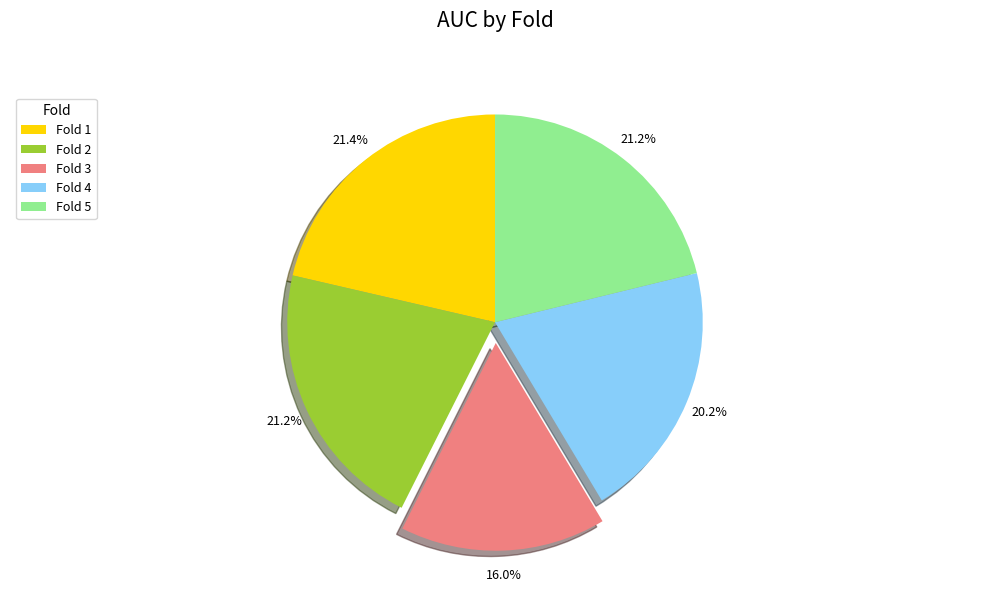

Between Fold 2 and Fold 3, which is larger?

Fold 2